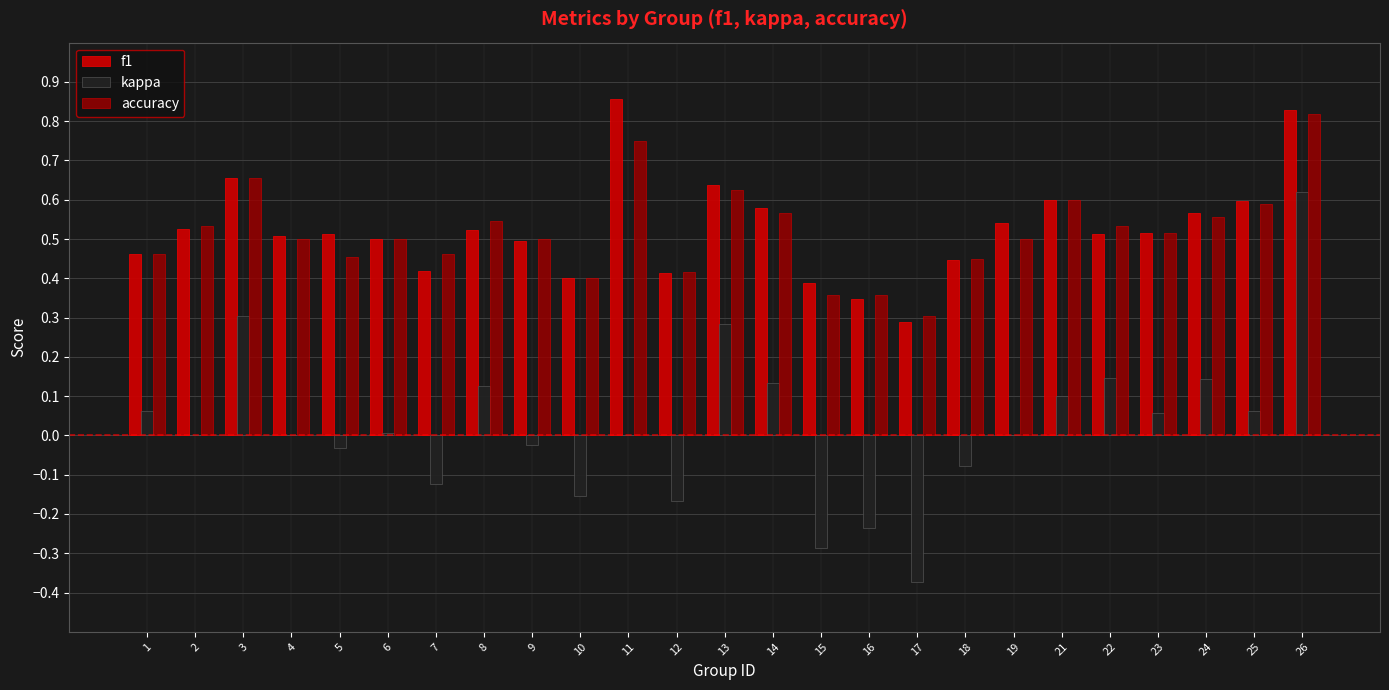

At which label does kappa reach its peak?

26